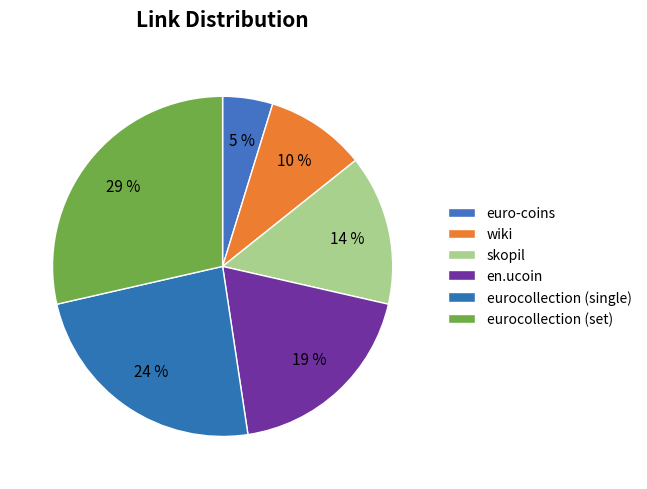

Rank the categories by value from highest to lowest.

eurocollection (set), eurocollection (single), en.ucoin, skopil, wiki, euro-coins